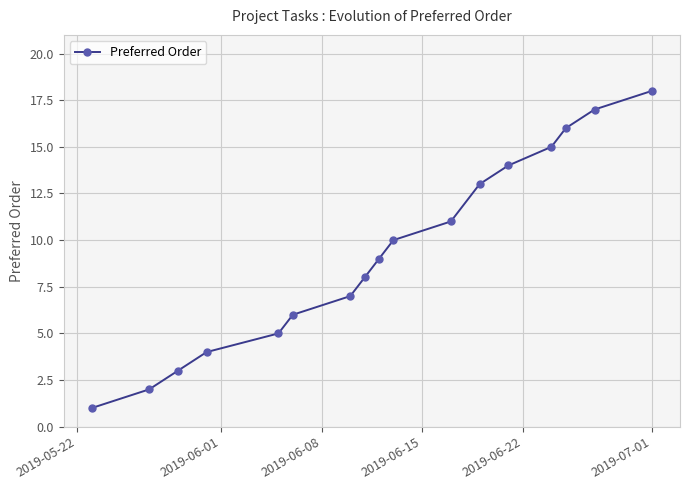

What is the greatest value displayed?

18